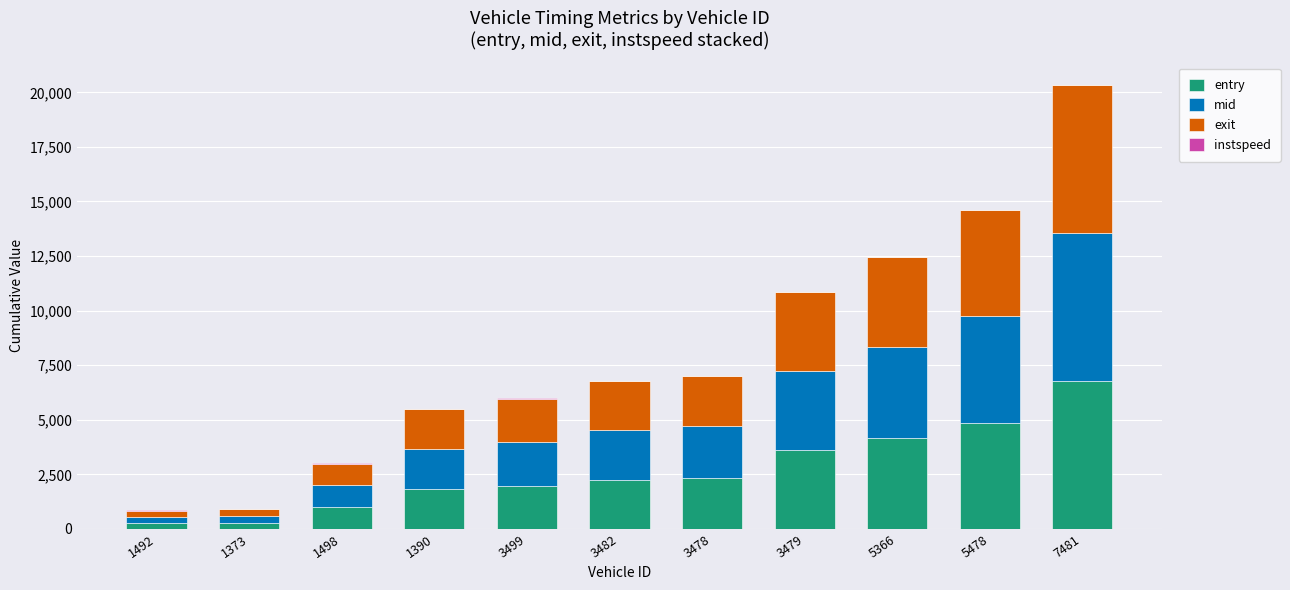

The value of entry at 3499 is 1983.8. True or false?

True